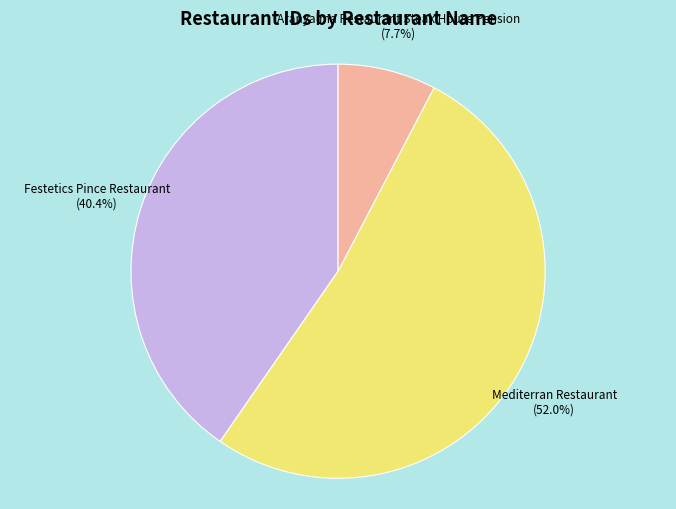

Does any single category account for the majority?

Yes